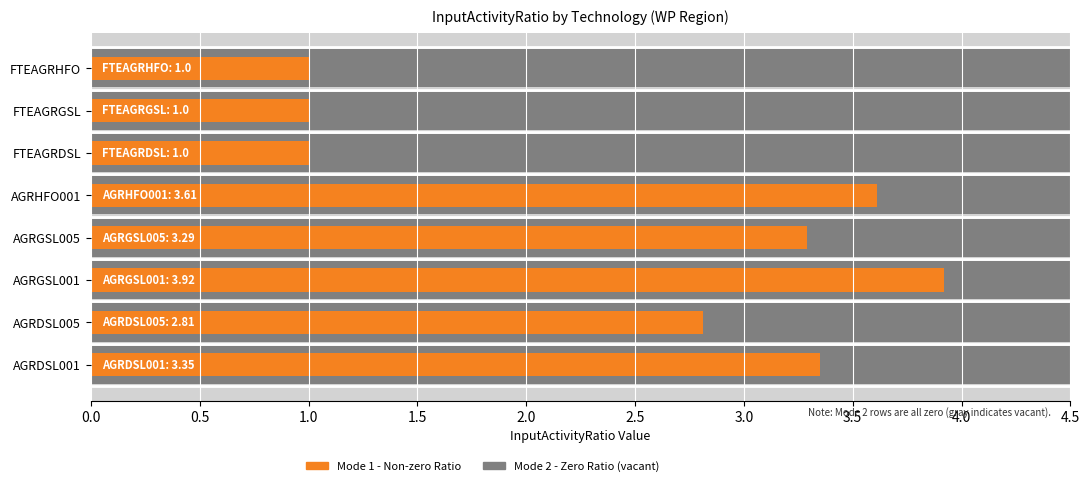

The Mode 2 (zero) series shows 0.9 at 2.5. True or false?

False